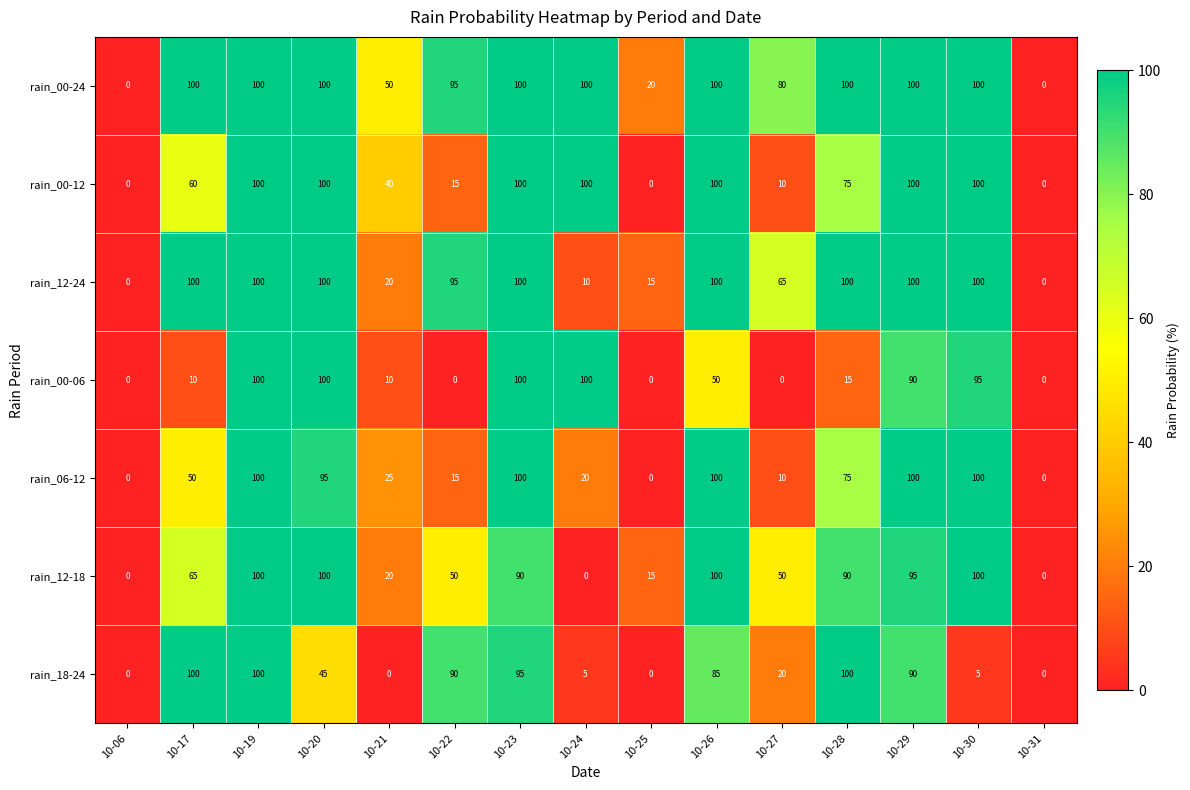

How many positive values does the rain_12-24 series have?

13